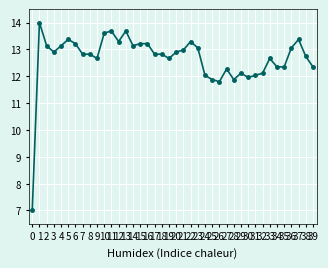

What is the ratio of the value at 6 to the value at 33?

1.0